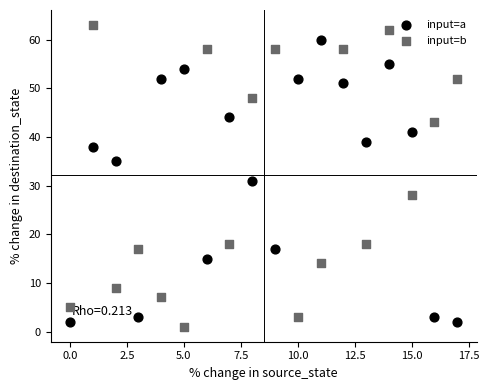

What are all the series names shown in the legend?

input=a, input=b